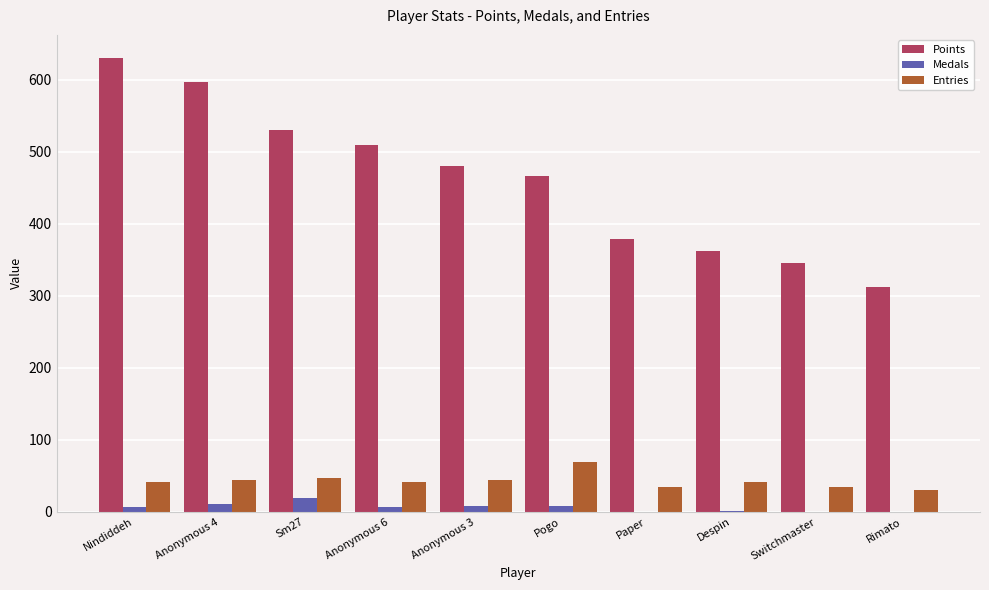

What is the sum of all Entries values?

432